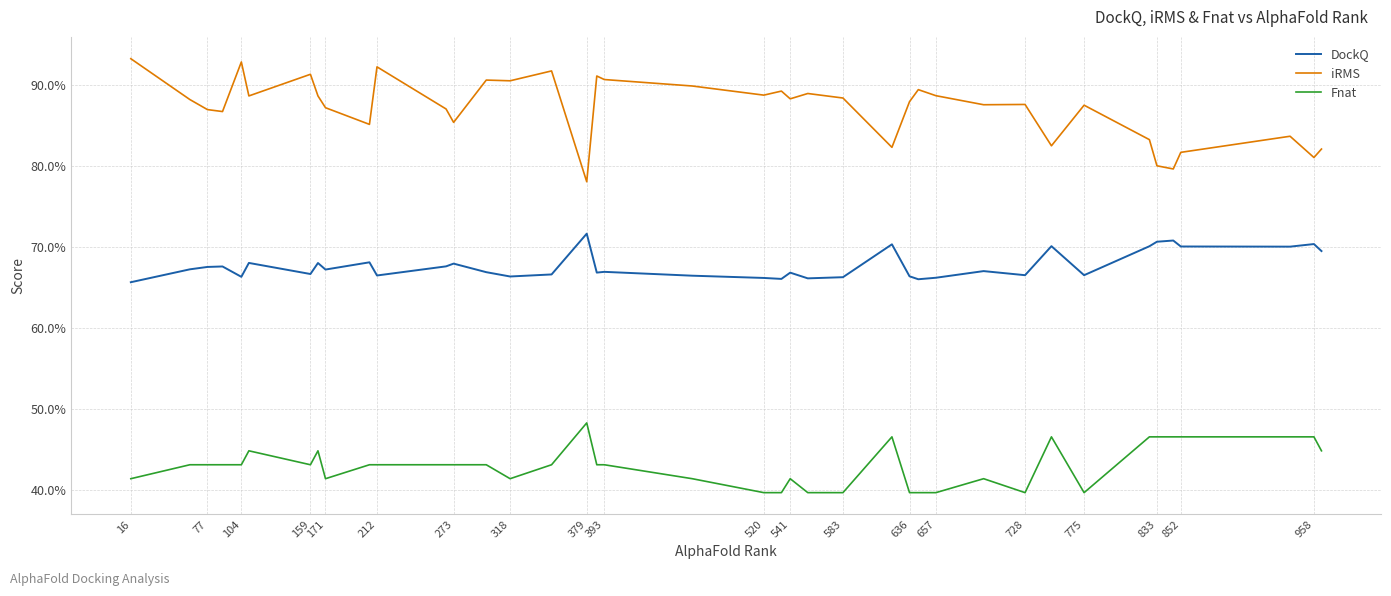

Does the chart display data point markers on the line(s)?

No